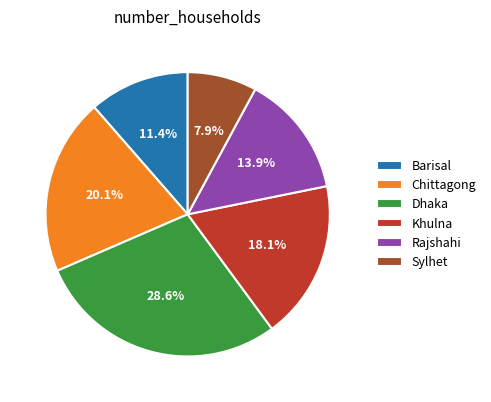

Does Rajshahi account for over 50% of the chart?

No